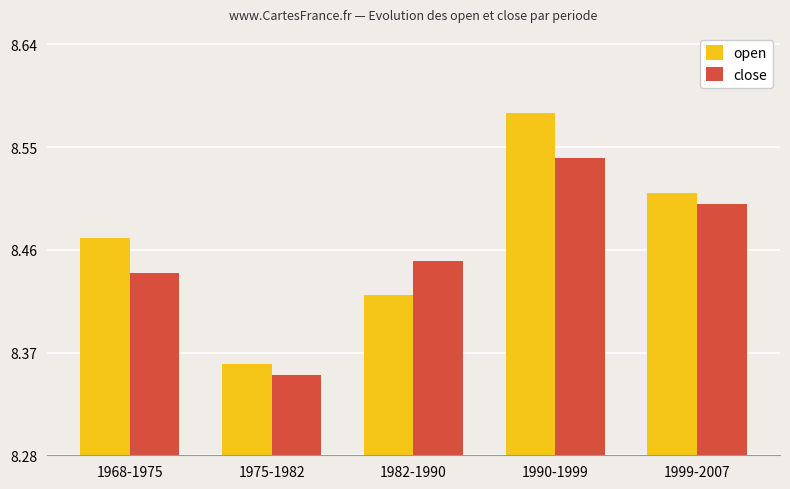

What is the sum of the open values at 1968-1975 and 1999-2007?

17.0